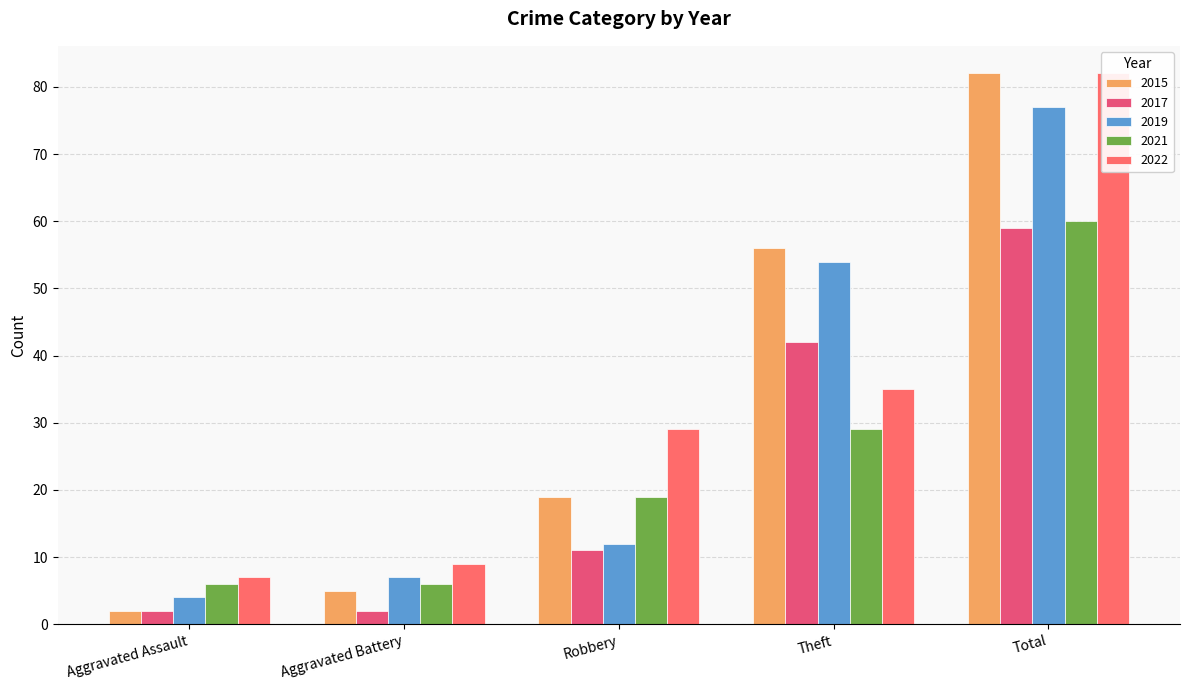

What is the value of the 2021 bar at the 1st from the left?

6